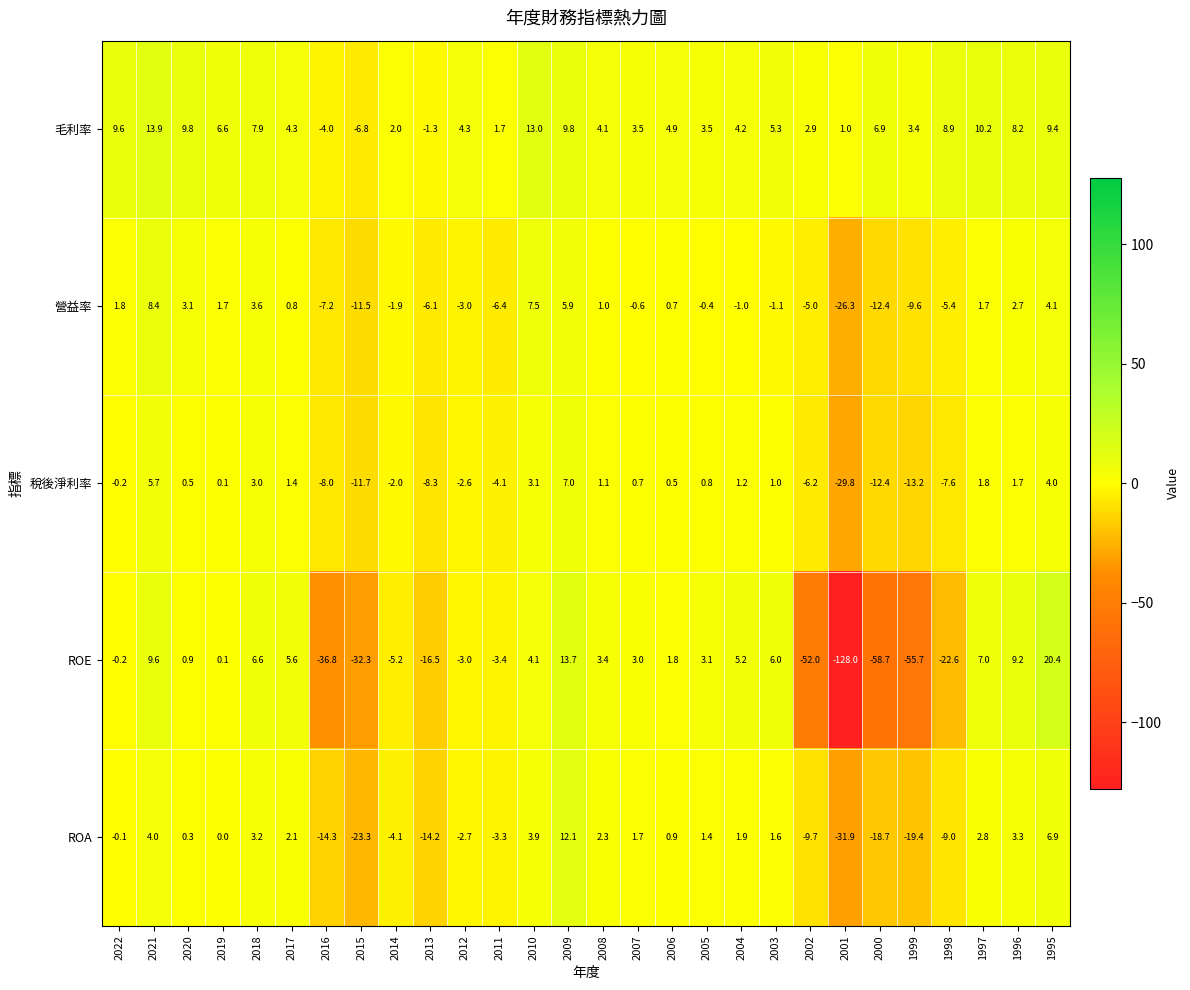

Which series changed the most between 2008 and 2006?

ROE